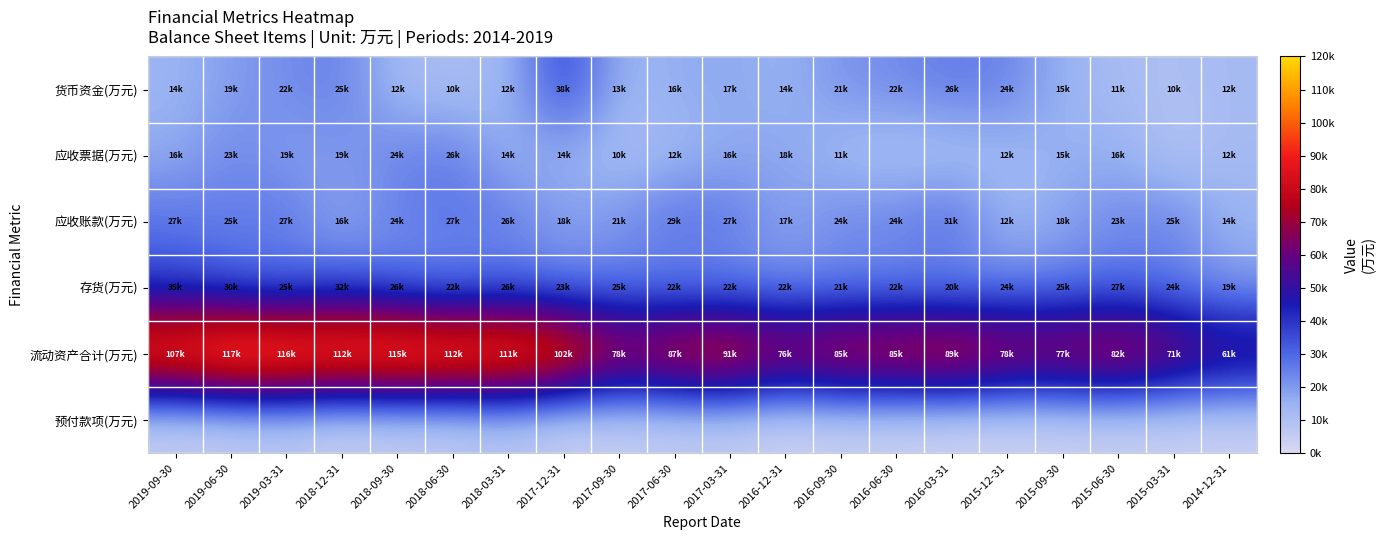

Reading left to right, what are all the values shown in this chart?

货币资金(万元): 2019-09-30=14319	2019-06-30=19230	2019-03-31=22512	2018-12-31=25017	2018-09-30=12089	2018-06-30=10981	2018-03-31=12667	2017-12-31=38425	2017-09-30=13740	2017-06-30=16008	2017-03-31=17371	2016-12-31=14459	2016-09-30=21334	2016-06-30=22708	2016-03-31=26422	2015-12-31=24394	2015-09-30=15051	2015-06-30=11159	2015-03-31=10387	2014-12-31=12046
应收票据(万元): 2019-09-30=16385	2019-06-30=23610	2019-03-31=19008	2018-12-31=19853	2018-09-30=24610	2018-06-30=26131	2018-03-31=14863	2017-12-31=14964	2017-09-30=10588	2017-06-30=12988	2017-03-31=16533	2016-12-31=18078	2016-09-30=11721	2016-06-30=9189	2016-03-31=8820	2015-12-31=12867	2015-09-30=15260	2015-06-30=16175	2015-03-31=7927	2014-12-31=12128
应收账款(万元): 2019-09-30=27730	2019-06-30=25259	2019-03-31=27815	2018-12-31=16025	2018-09-30=24447	2018-06-30=27673	2018-03-31=26123	2017-12-31=18985	2017-09-30=21275	2017-06-30=29123	2017-03-31=27521	2016-12-31=17301	2016-09-30=24732	2016-06-30=24918	2016-03-31=31994	2015-12-31=12976	2015-09-30=18033	2015-06-30=23125	2015-03-31=25524	2014-12-31=14625
存货(万元): 2019-09-30=35490	2019-06-30=30450	2019-03-31=25894	2018-12-31=32966	2018-09-30=26108	2018-06-30=22130	2018-03-31=26309	2017-12-31=23964	2017-09-30=25377	2017-06-30=22132	2017-03-31=22352	2016-12-31=22670	2016-09-30=21947	2016-06-30=22547	2016-03-31=20041	2015-12-31=24467	2015-09-30=25148	2015-06-30=27739	2015-03-31=24068	2014-12-31=19422
流动资产合计(万元): 2019-09-30=107730	2019-06-30=117705	2019-03-31=116320	2018-12-31=112370	2018-09-30=115913	2018-06-30=112958	2018-03-31=111318	2017-12-31=102992	2017-09-30=78146	2017-06-30=87180	2017-03-31=91176	2016-12-31=76440	2016-09-30=85389	2016-06-30=85222	2016-03-31=89880	2015-12-31=78051	2015-09-30=77237	2015-06-30=82439	2015-03-31=71469	2014-12-31=61688
预付款项(万元): 2019-09-30=2810	2019-06-30=3888	2019-03-31=5657	2018-12-31=2016	2018-09-30=3824	2018-06-30=3866	2018-03-31=7106	2017-12-31=2151	2017-09-30=3516	2017-06-30=3956	2017-03-31=4664	2016-12-31=1825	2016-09-30=3080	2016-06-30=2597	2016-03-31=1662	2015-12-31=2134	2015-09-30=2579	2015-06-30=3400	2015-03-31=2686	2014-12-31=2988